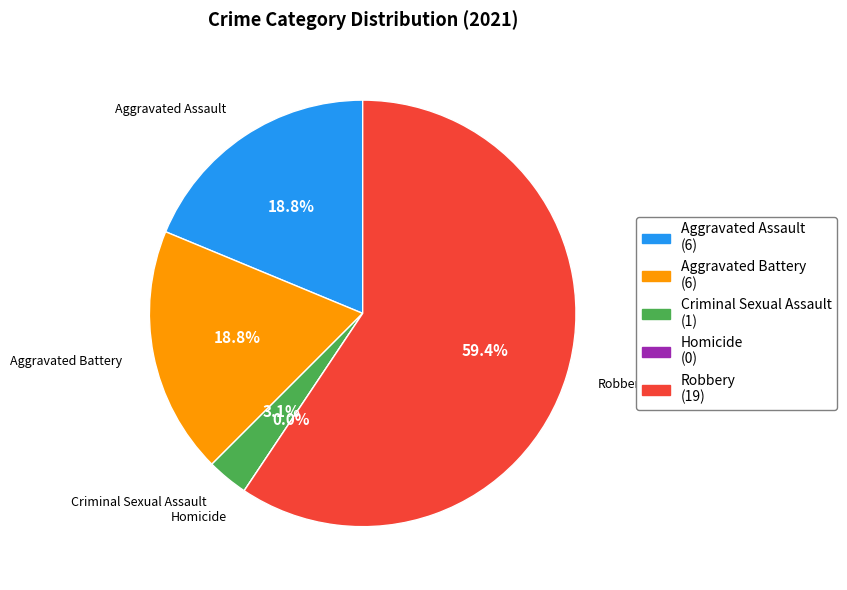

Rank the categories by value from highest to lowest.

Robbery, Aggravated Assault, Aggravated Battery, Criminal Sexual Assault, Homicide